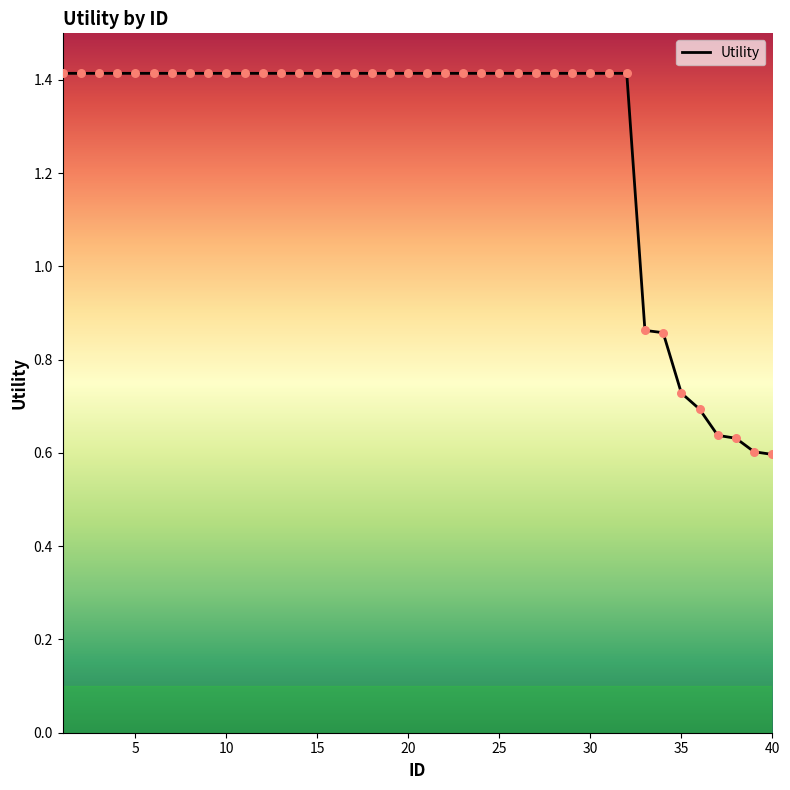

What is the maximum value shown in the chart?

1.4